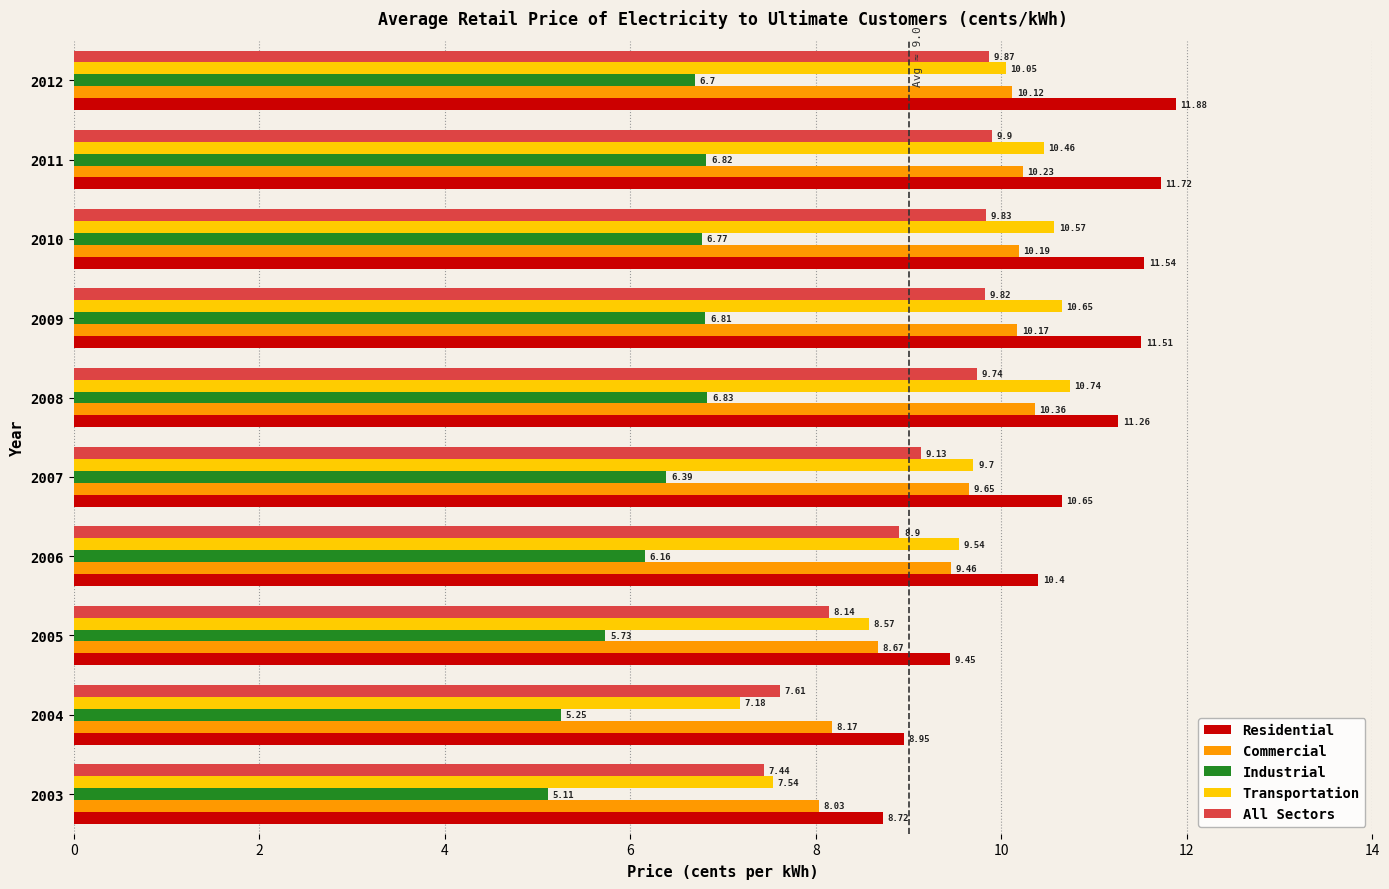

Which category has the highest value in the Commercial series?

2008